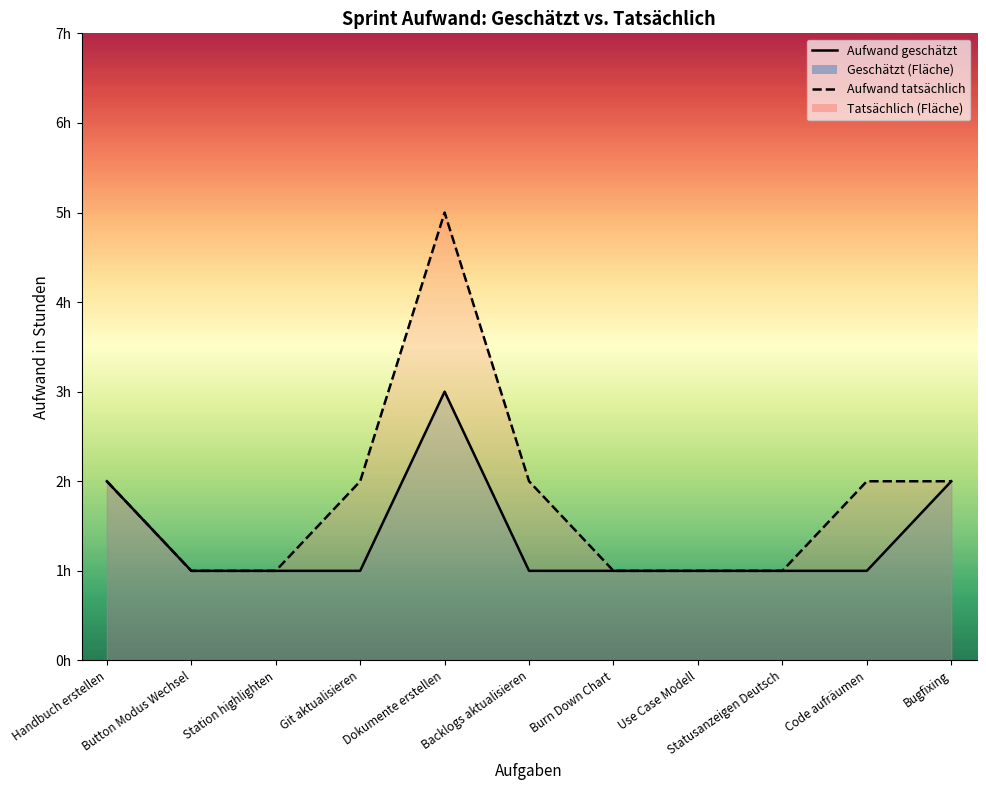

How many interior local peaks does the Aufwand tatsächlich series have?

1